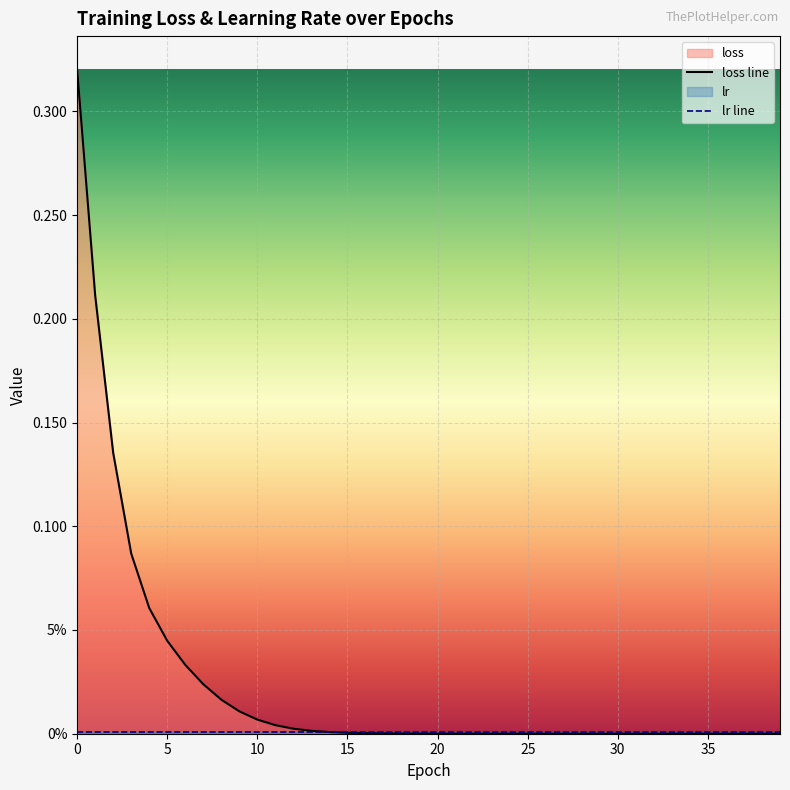

Which series has the largest range (max minus min)?

loss line